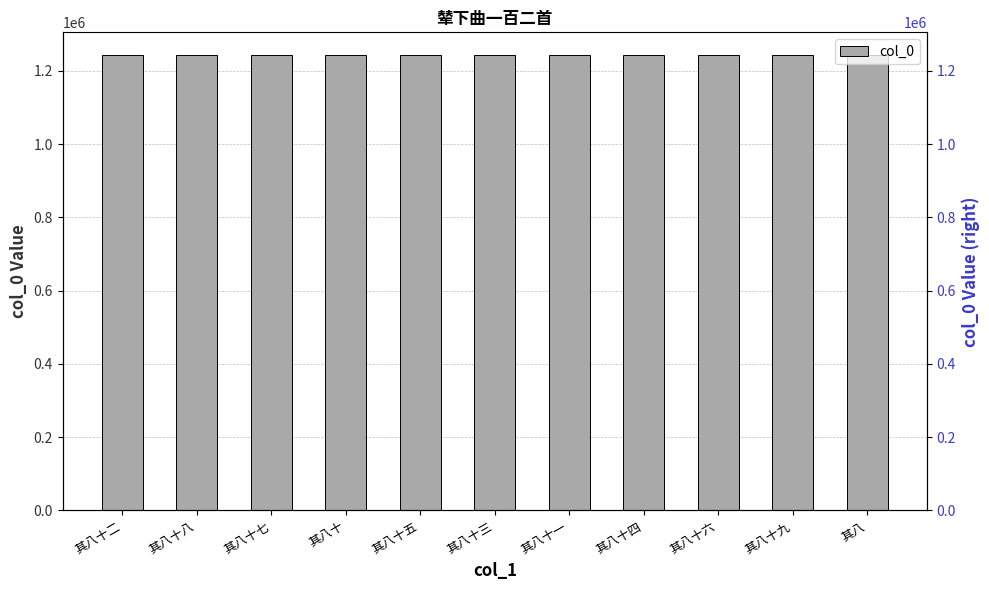

The chart shows a value of 352673 at 其八十九. True or false?

False